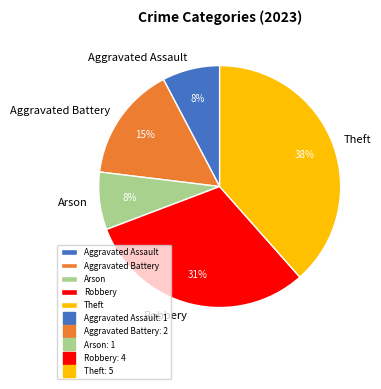

Is there a majority slice in this chart?

No